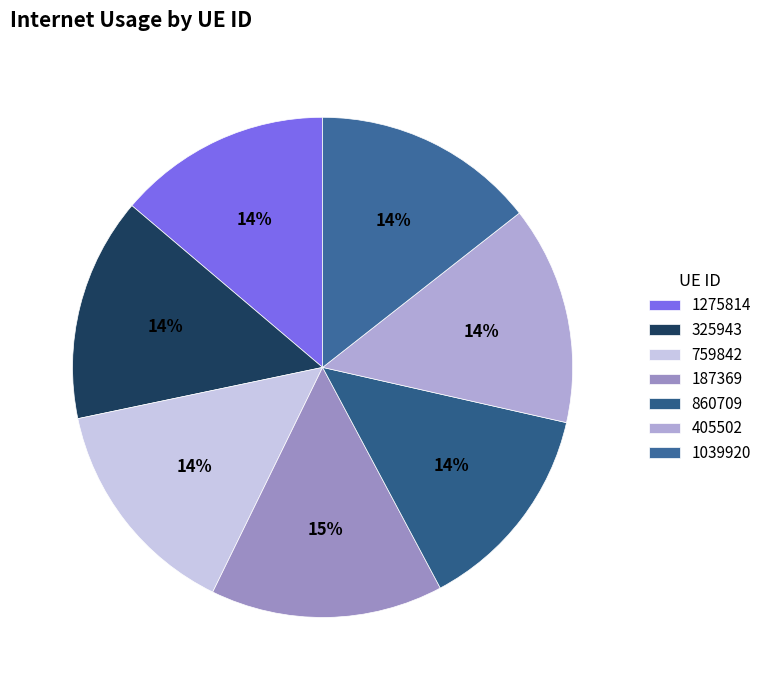

Which slice is the largest?

187369